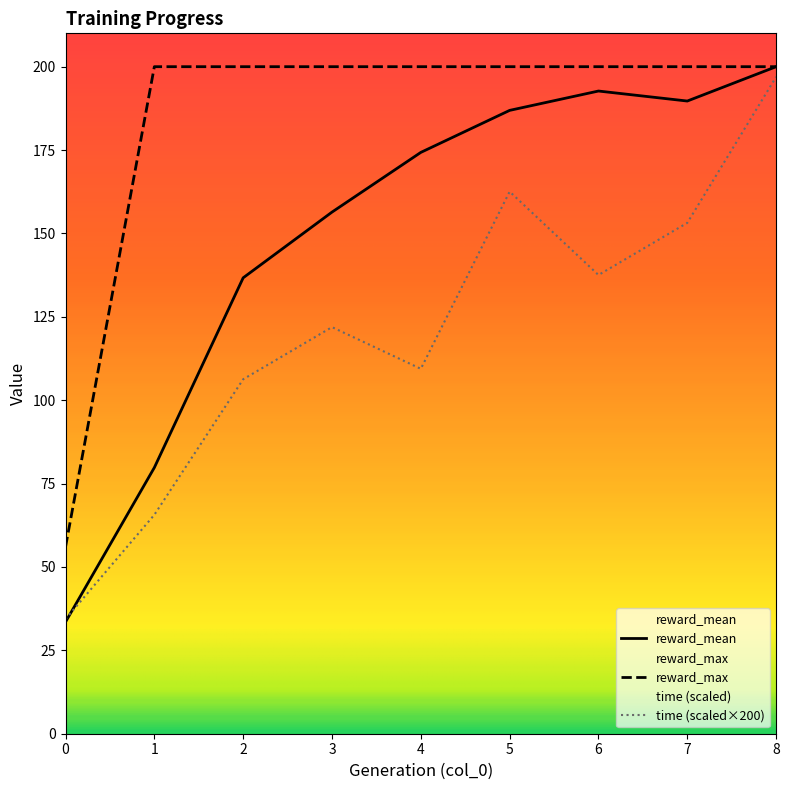

The value of reward_mean at 2 is 136.7. True or false?

True